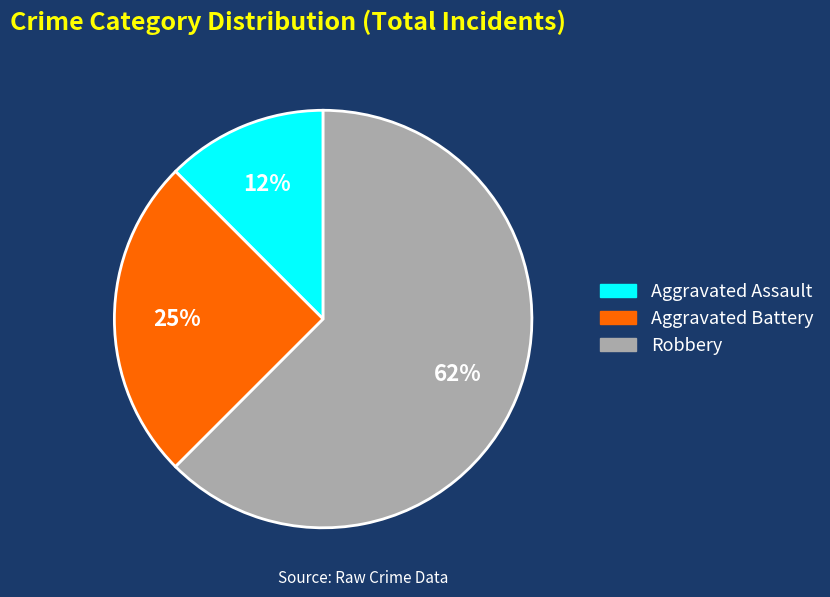

Between Aggravated Battery and Aggravated Assault, which is larger?

Aggravated Battery